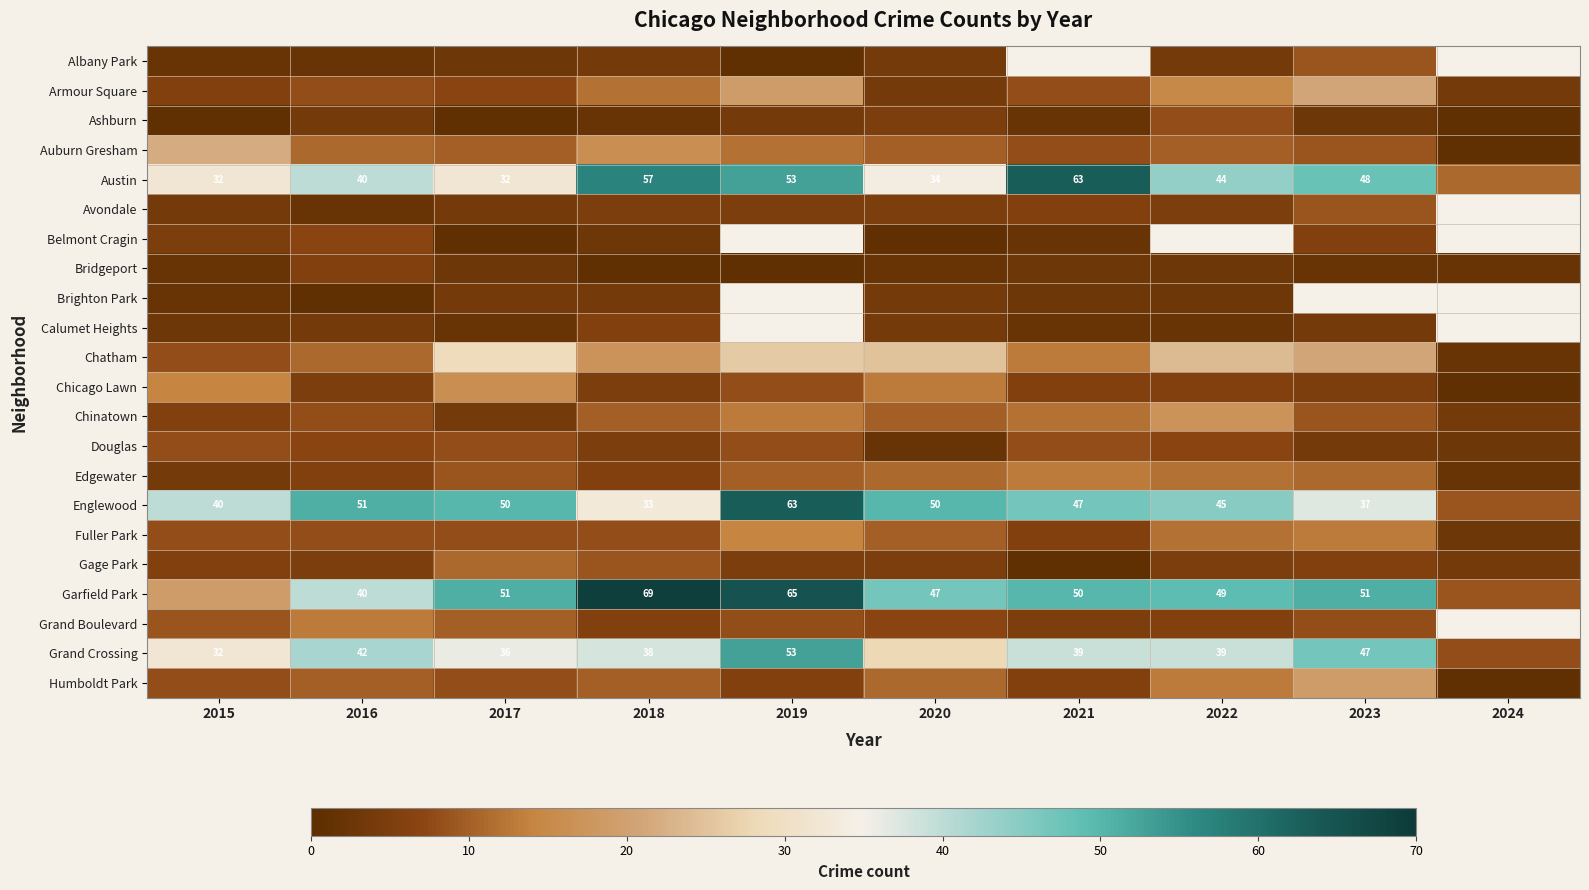

True or false: Grand Crossing has a value of 65 at 2023.

False